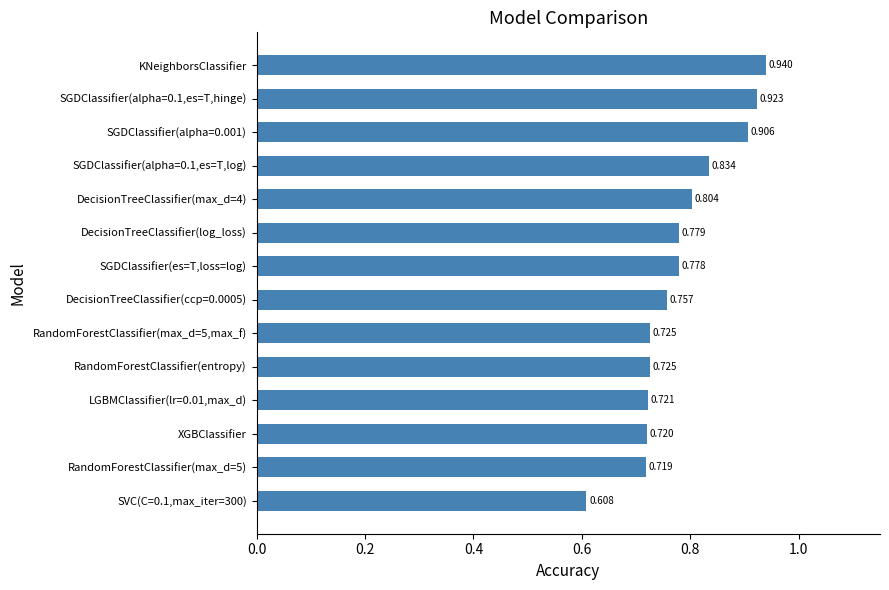

At which category does the chart reach its peak across all series?

KNeighborsClassifier